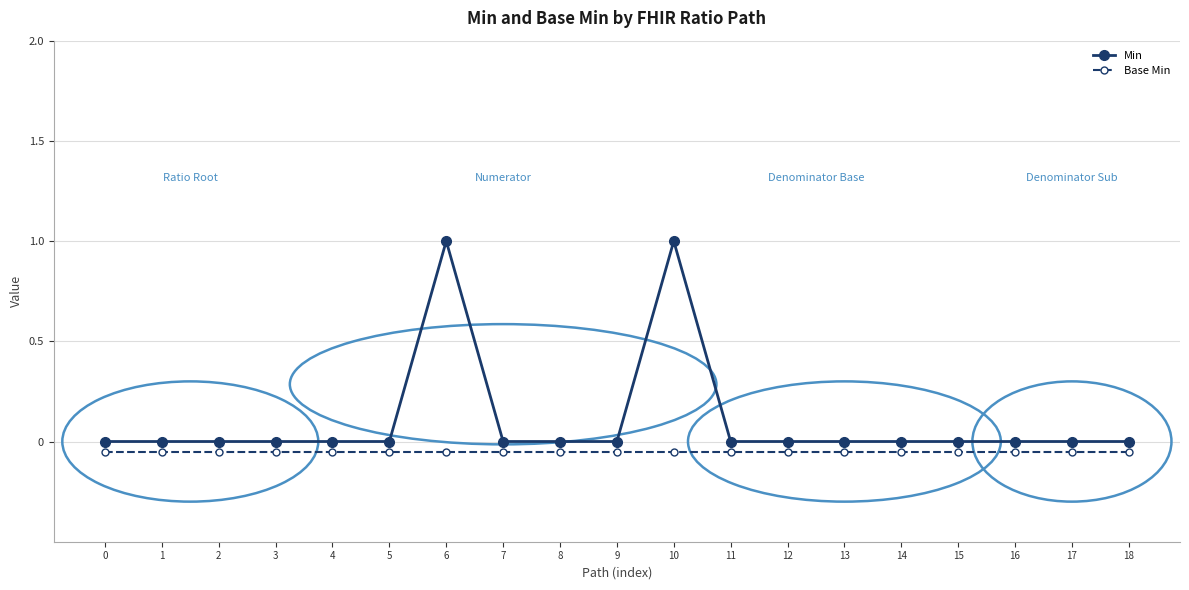

Rank the series by their maximum value, from highest to lowest.

Min, Base Min